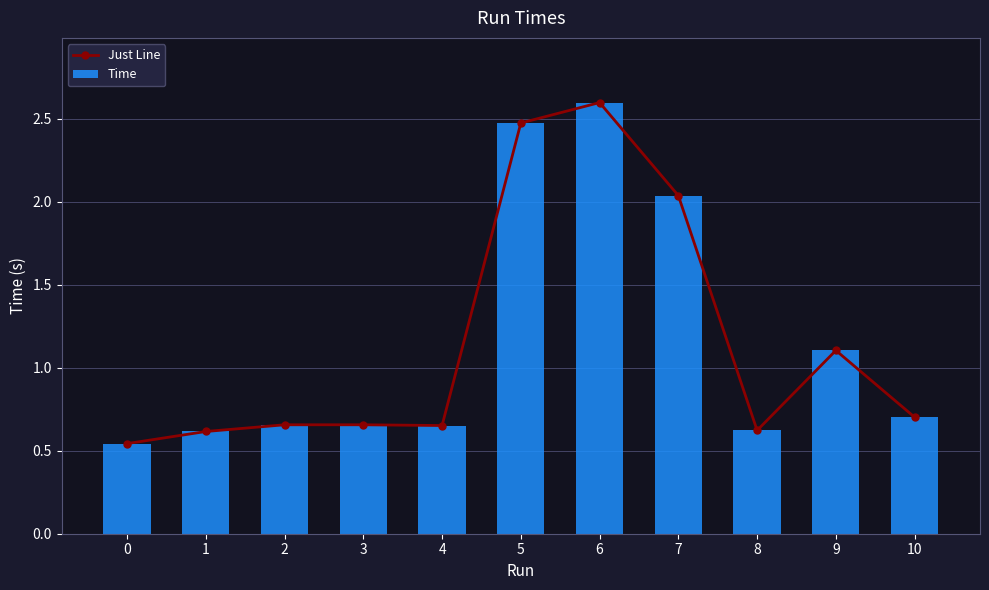

What are all the series names shown in the legend?

Just Line, Time